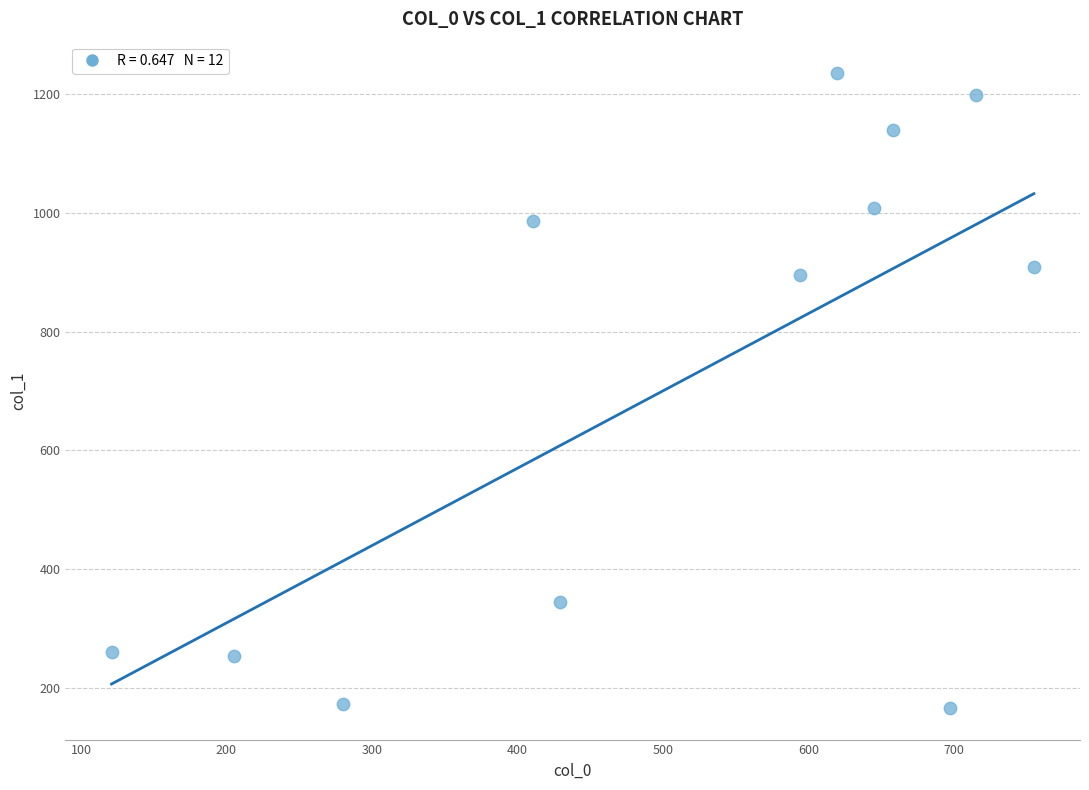

What Y value in the scatter plot is closest to 700?

895